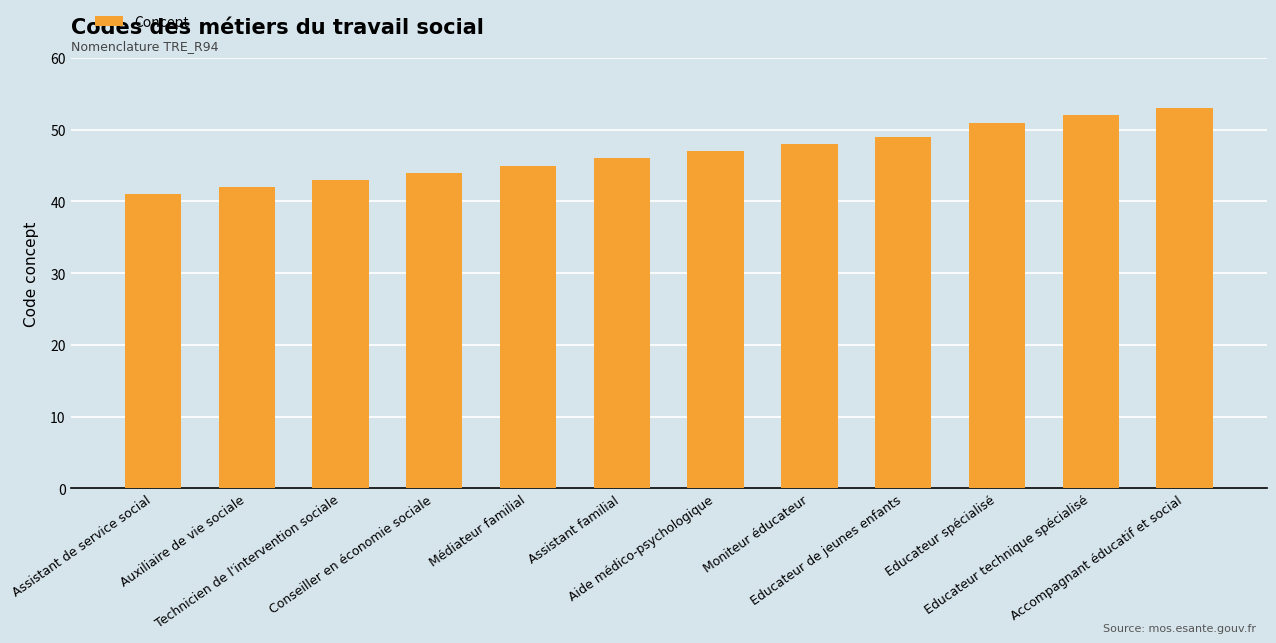

What is the maximum value shown in the chart?

53